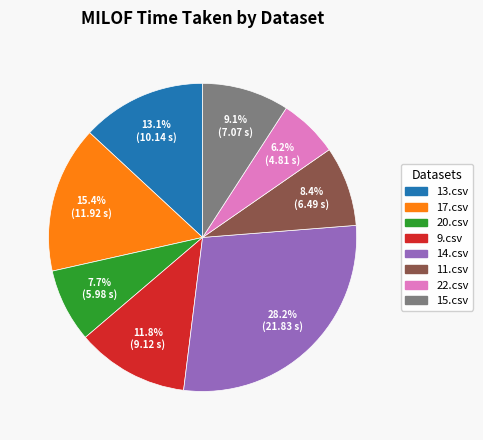

To the nearest percent, what is the average slice percentage?

12%